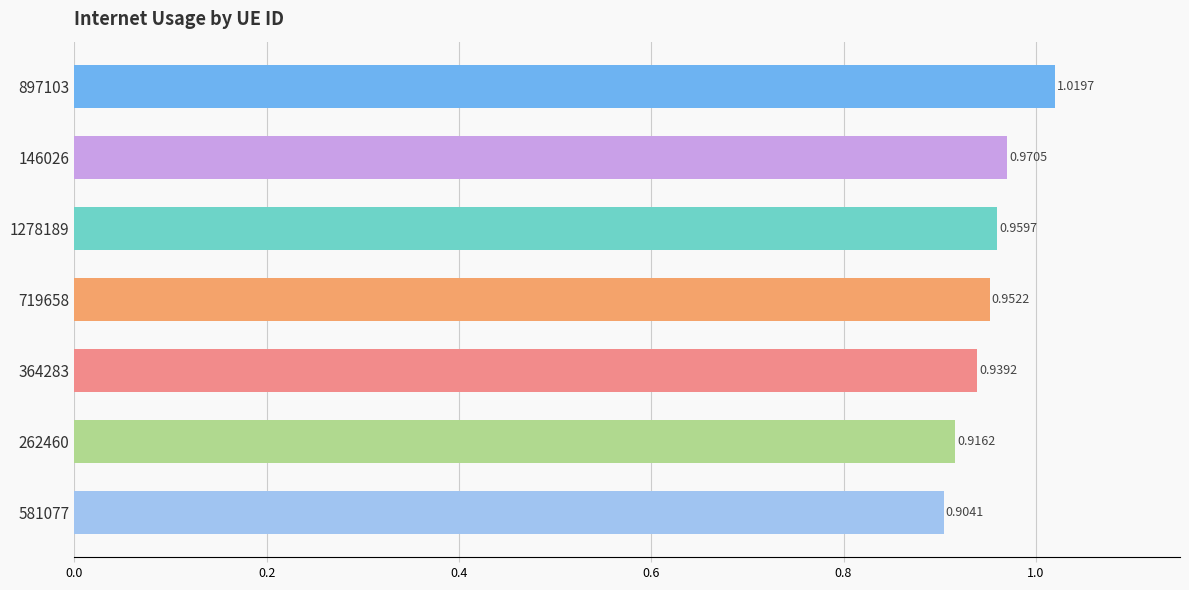

Between 262460 and 364283, which is larger?

364283